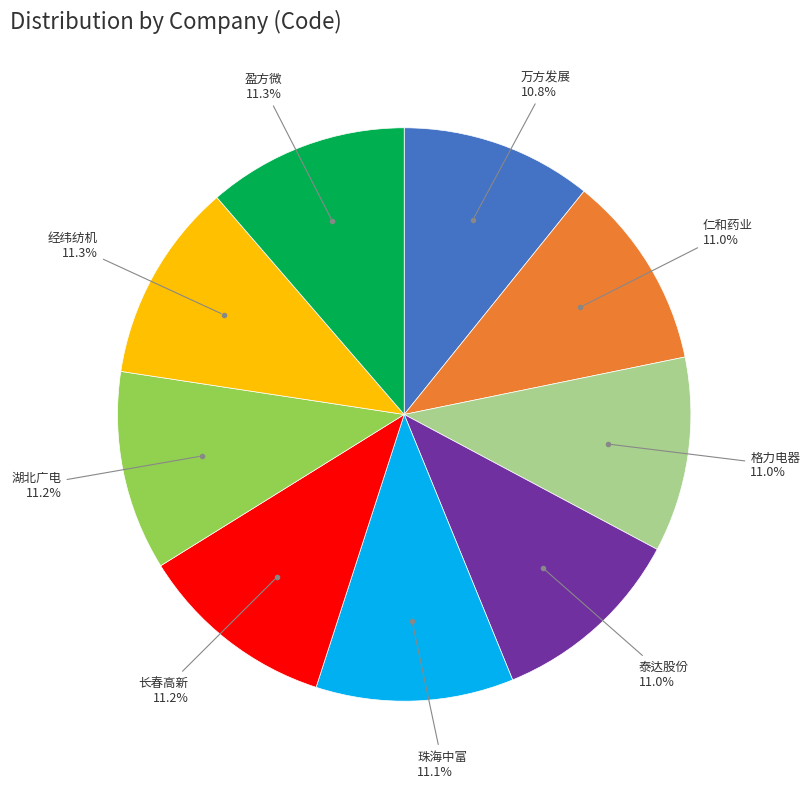

Does any single category account for the majority?

No